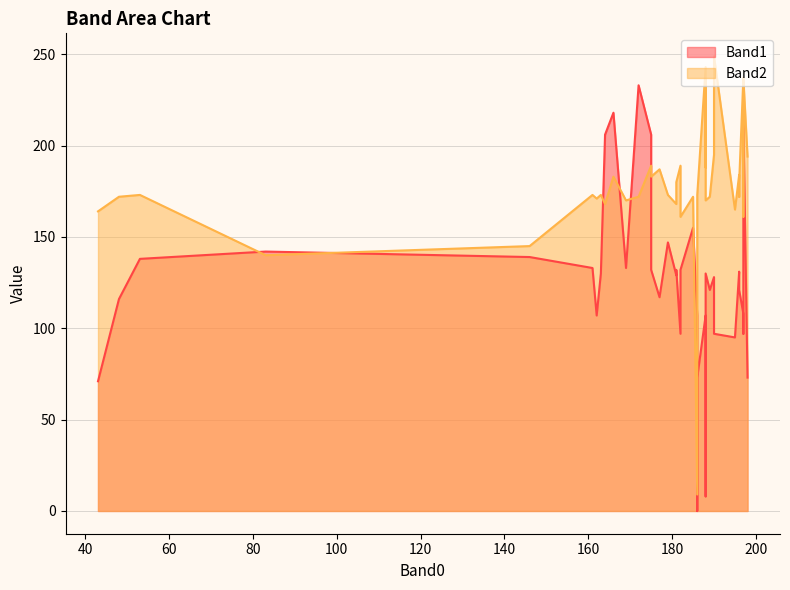

True or false: Band1 and Band2 intersect in this chart.

True